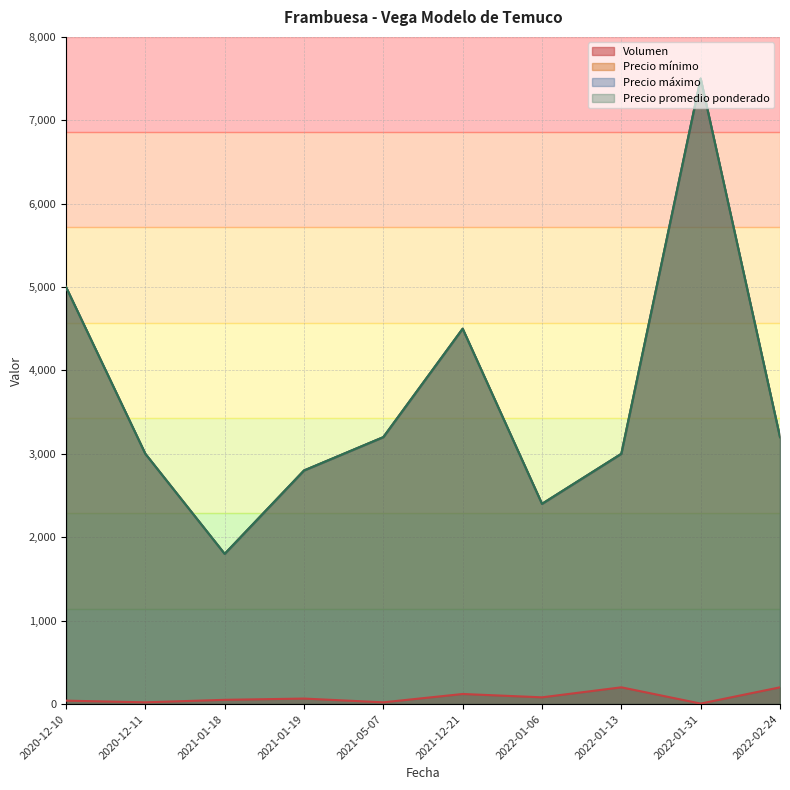

True or false: Precio minimo has a value of 908 at 2022-02-24.

False